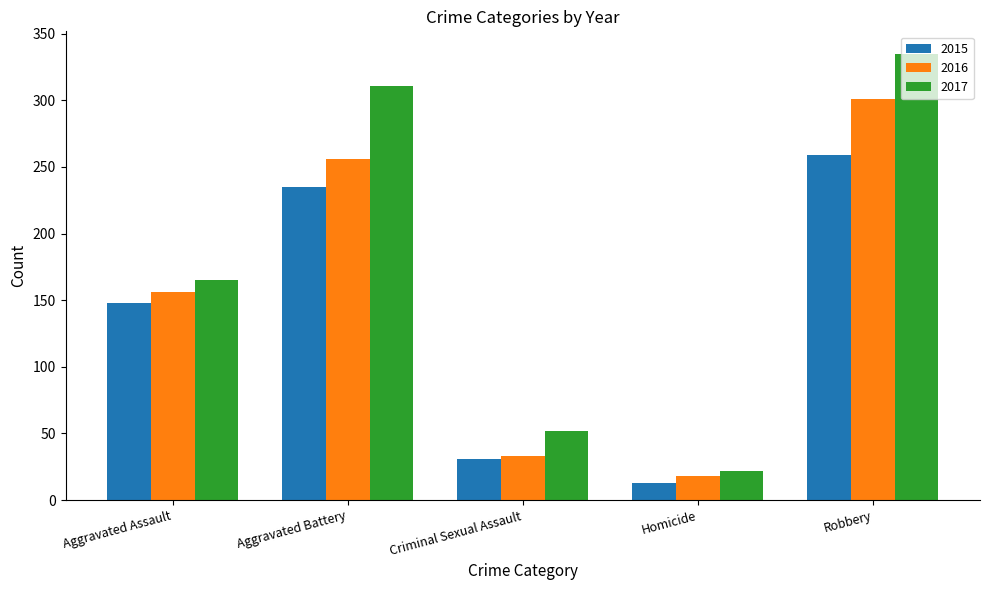

Rank the categories by 2016 value from lowest to highest.

Homicide, Criminal Sexual Assault, Aggravated Assault, Aggravated Battery, Robbery